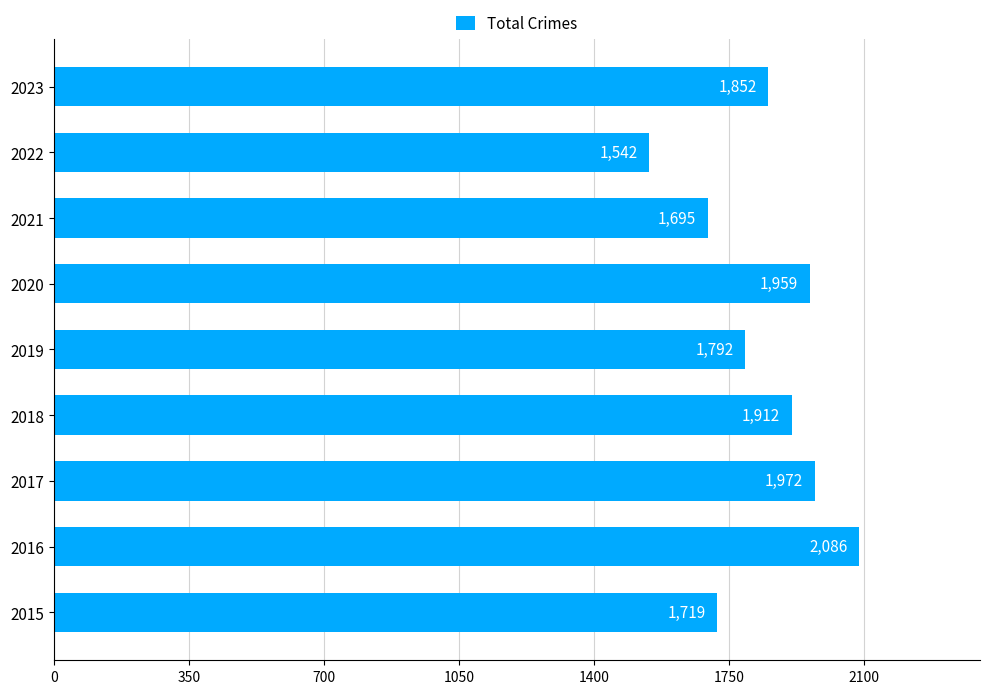

Is it true that the value at 2022 is 1047?

False